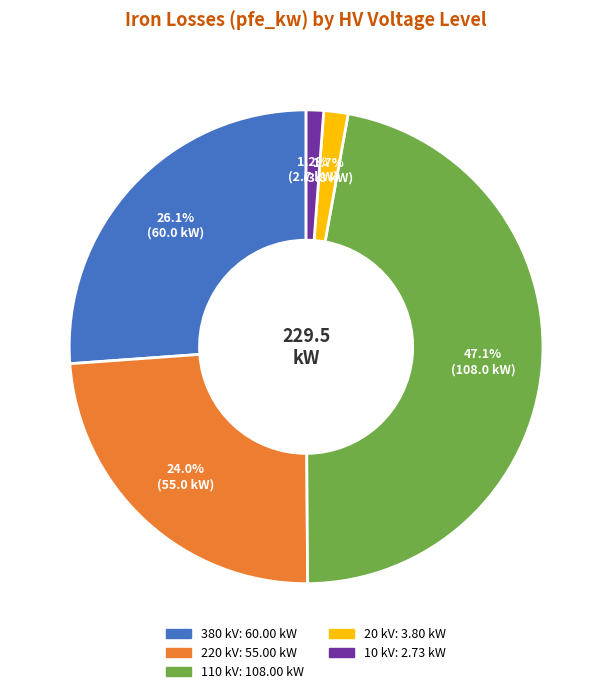

Does any single category account for the majority?

No